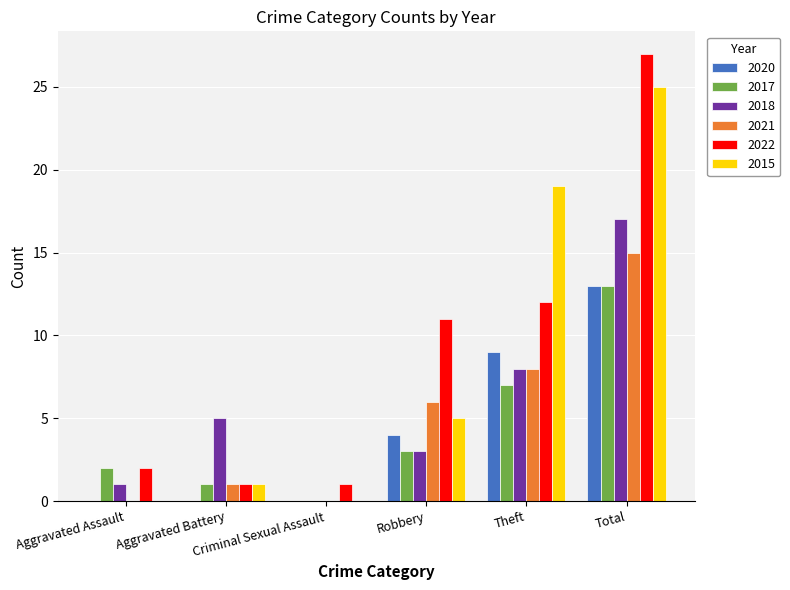

What is the total value across all series at Aggravated Assault?

5